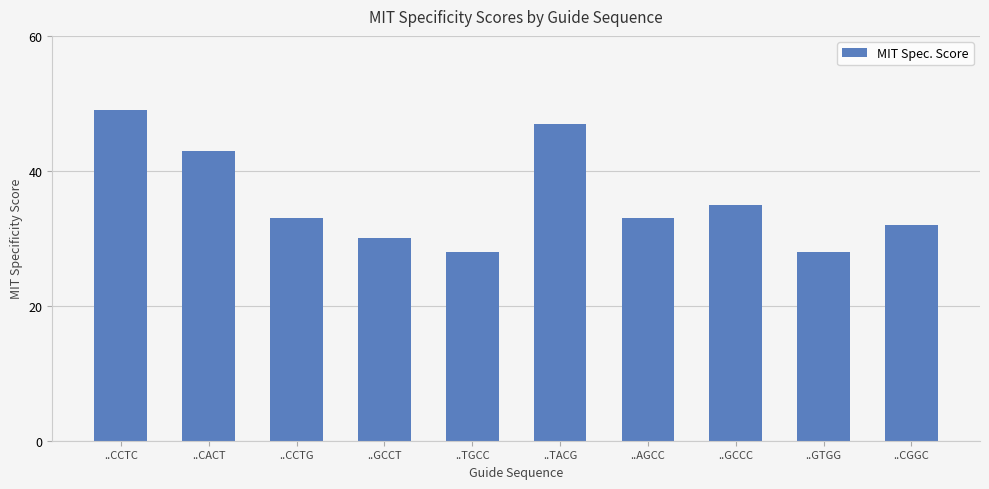

Reading left to right, what are all the values shown in this chart?

..CCTC=49	..CACT=43	..CCTG=33	..GCCT=30	..TGCC=28	..TACG=47	..AGCC=33	..GCCC=35	..GTGG=28	..CGGC=32